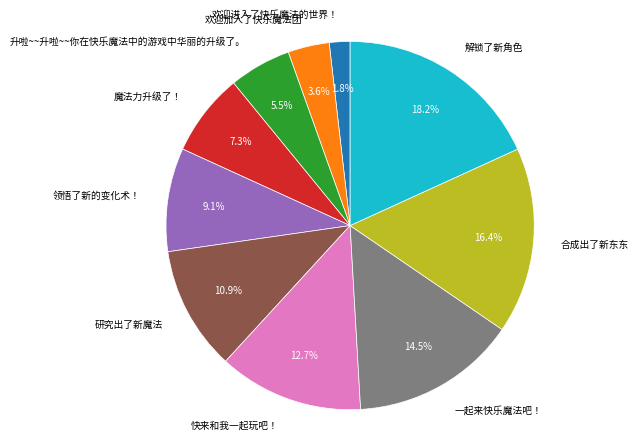

Which slice is the largest?

解锁了新角色